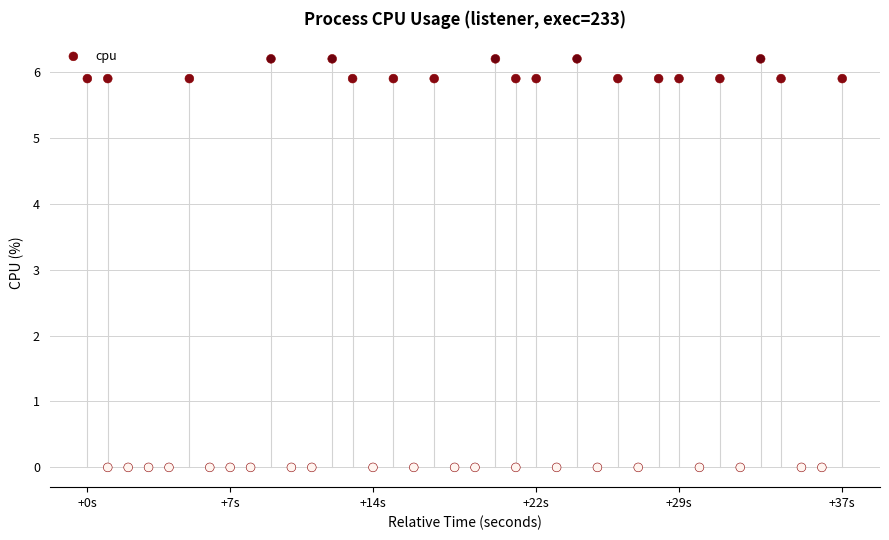

What is the range of Y values (max minus min)?

6.2